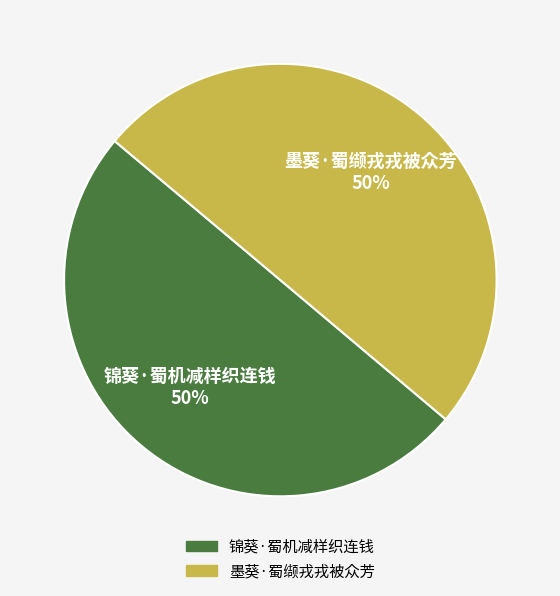

What percentage is the 墨葵·蜀缬戎戎被众芳 slice, to the nearest percent?

50%